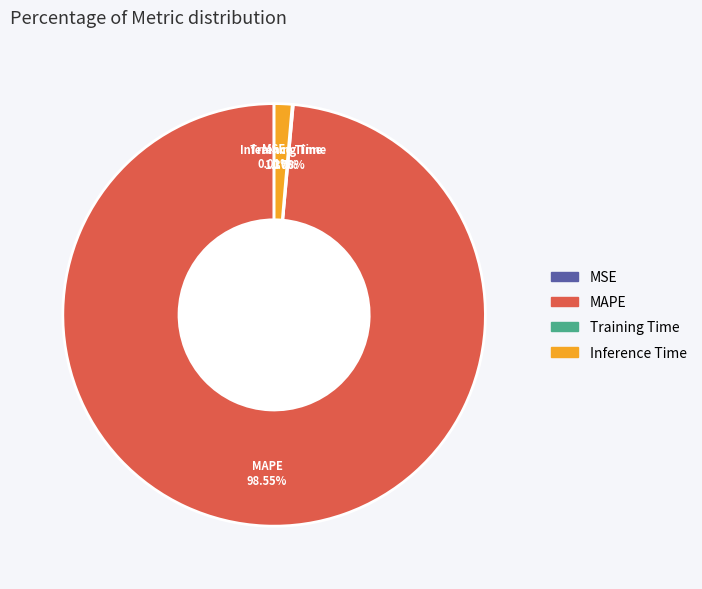

Is it true that MAPE is 99% of the pie?

True